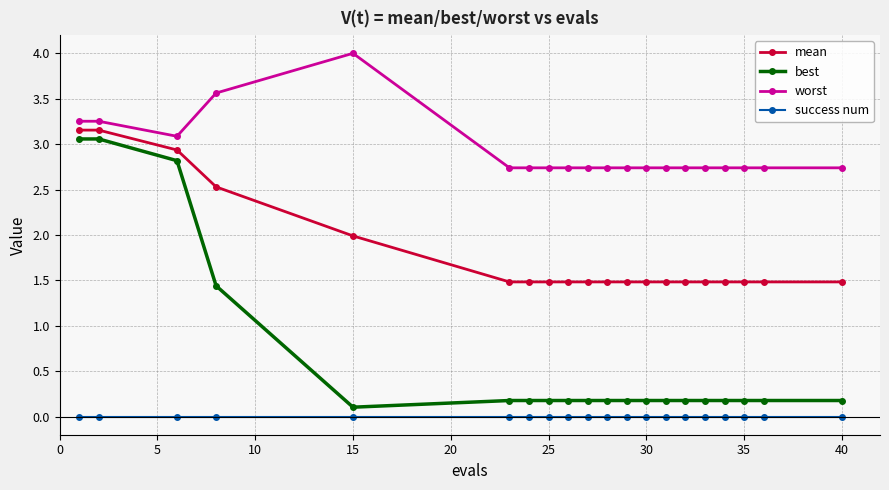

Which series has the largest total across all categories?

worst